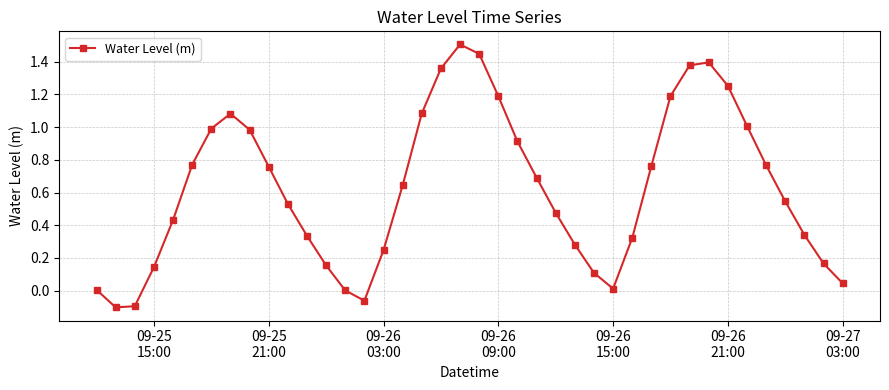

How many data points does each series have?

40